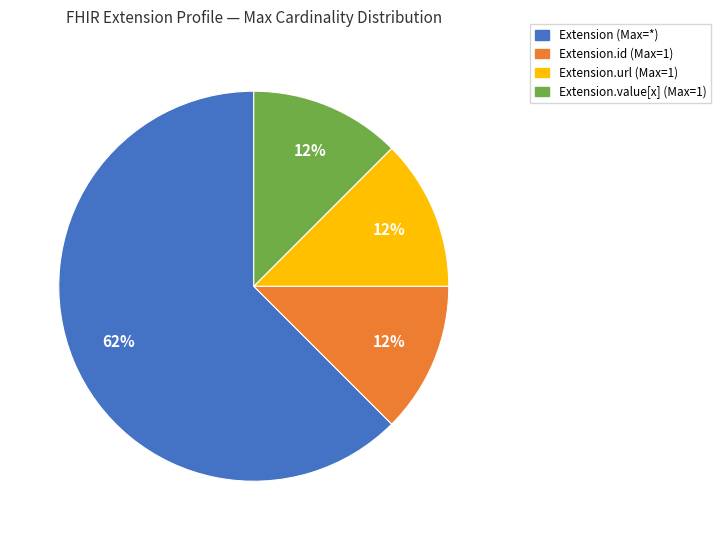

True or false: Extension.value[x] (Max=1) accounts for 3% of the total.

False